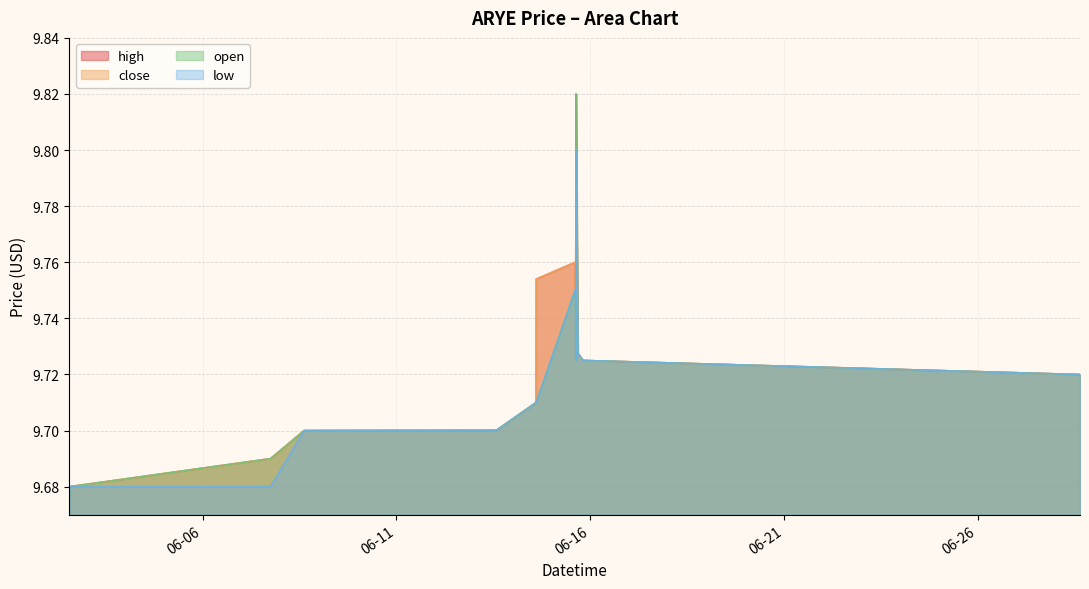

At which category does the chart reach its minimum across all series?

2022-06-02 13:30:00